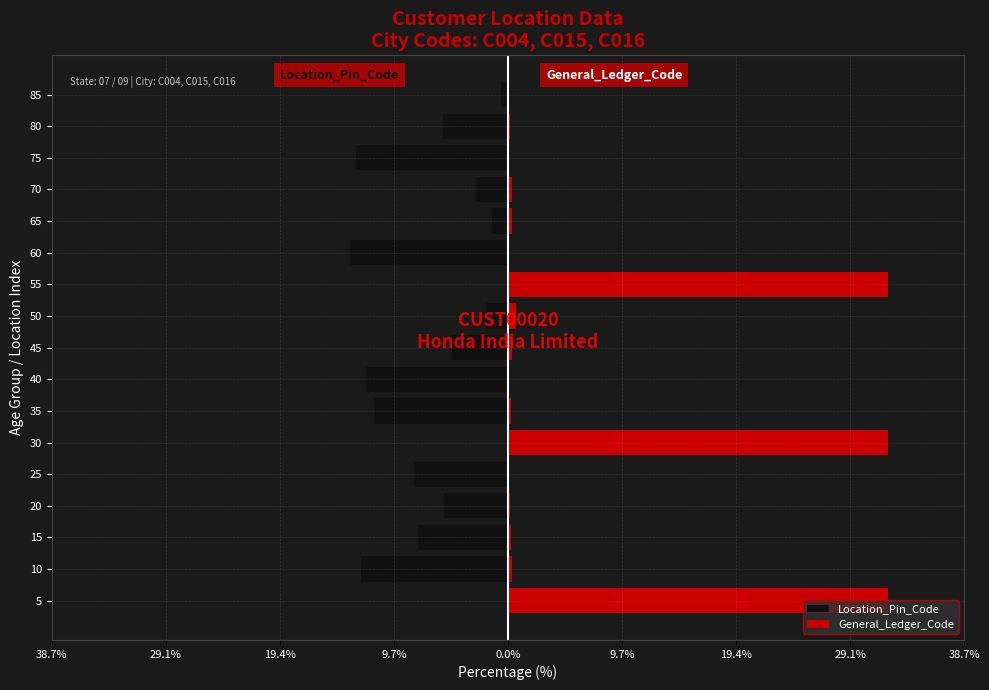

What are all the series names shown in the legend?

Location_Pin_Code, General_Ledger_Code